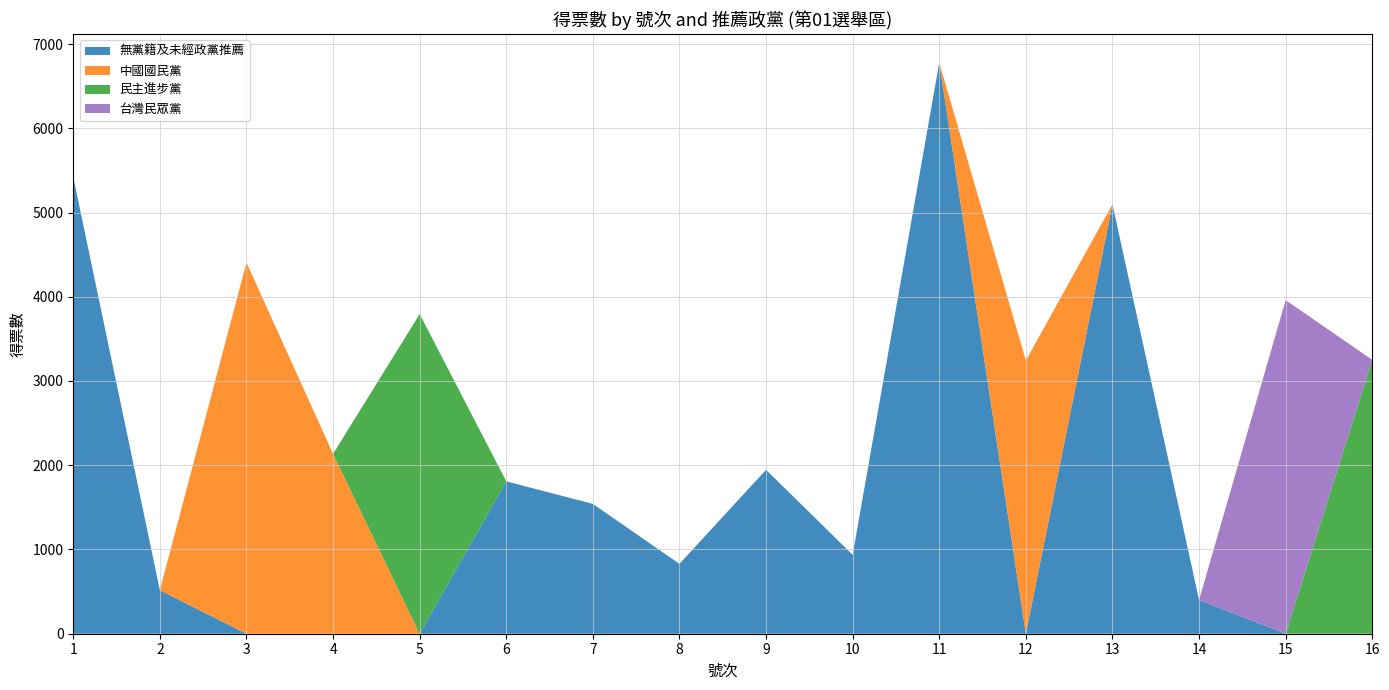

The value of 無黨籍及未經政黨推薦 at 4 is 3627. True or false?

False